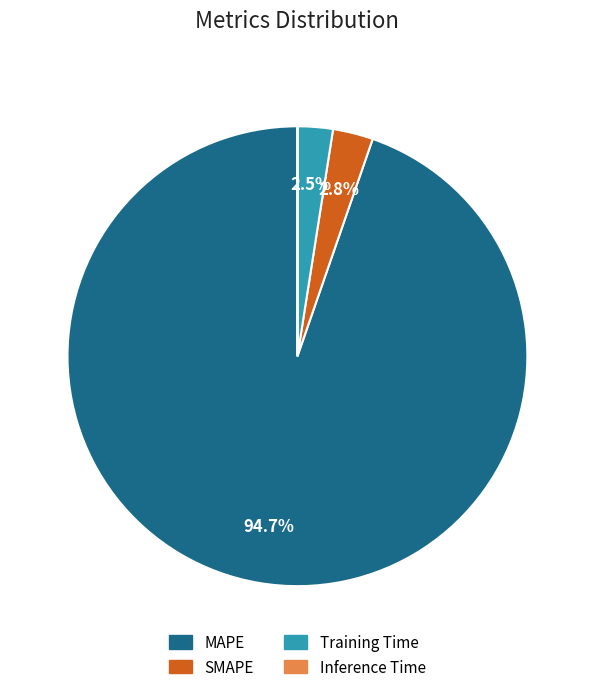

Does any single category account for the majority?

Yes